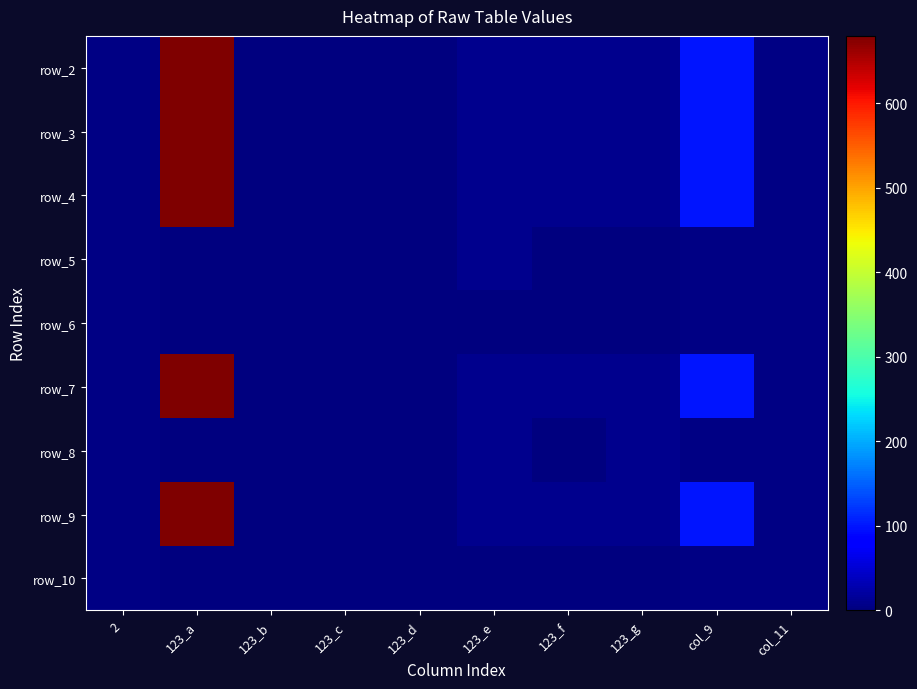

What is the maximum value shown in the chart?

680